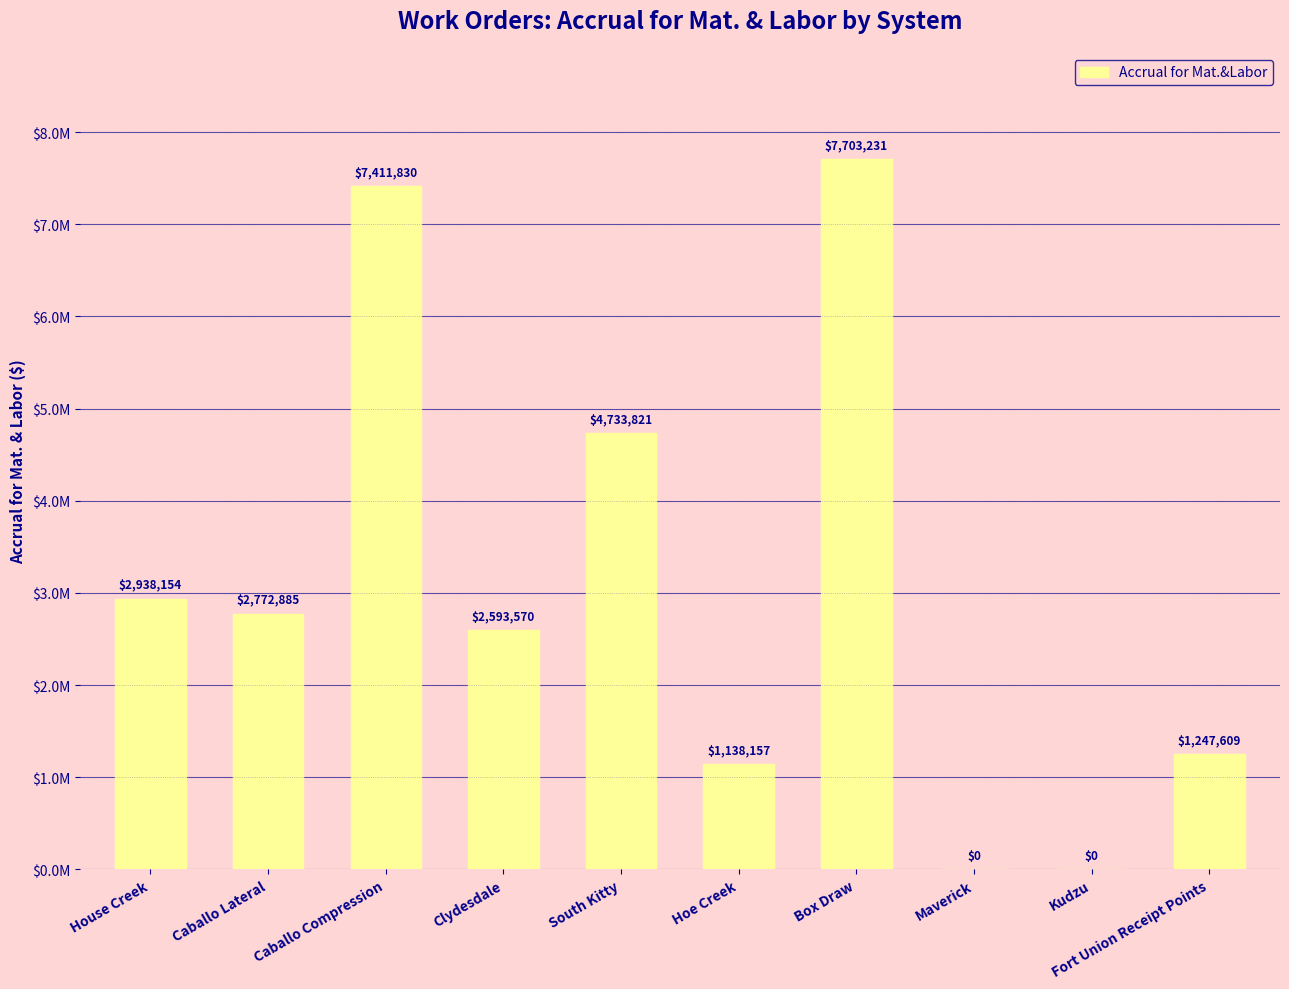

The value at Hoe Creek is 1842194.0. True or false?

False